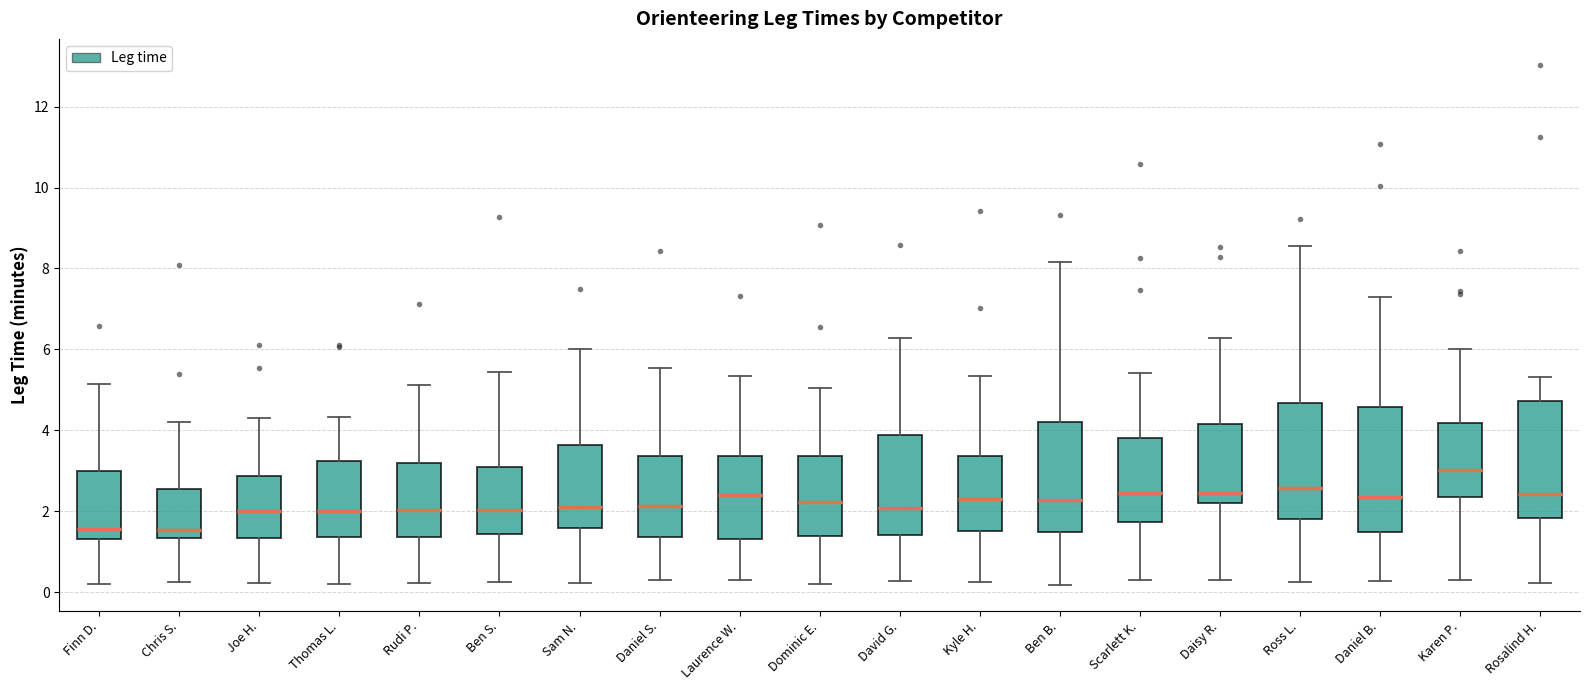

Reading left to right, read every box against the y-axis: the position of its median line, the range the box covers, and the ends of its whiskers. The values are not printed on the chart, so give them approximately, as read against the axis.

Finn D.: median 1.6, box 1.4 to 3.0, whiskers 0.2 to 5.2
Chris S.: median 1.6, box 1.4 to 2.6, whiskers 0.2 to 4.2
Joe H.: median 2.0, box 1.4 to 2.8, whiskers 0.2 to 4.4
Thomas L.: median 2.0, box 1.4 to 3.2, whiskers 0.2 to 4.4
Rudi P.: median 2.0, box 1.4 to 3.2, whiskers 0.2 to 5.2
Ben S.: median 2.0, box 1.4 to 3.0, whiskers 0.2 to 5.4
Sam N.: median 2.2, box 1.6 to 3.6, whiskers 0.2 to 6.0
Daniel S.: median 2.2, box 1.4 to 3.4, whiskers 0.4 to 5.6
Laurence W.: median 2.4, box 1.4 to 3.4, whiskers 0.2 to 5.4
Dominic E.: median 2.2, box 1.4 to 3.4, whiskers 0.2 to 5.0
David G.: median 2.0, box 1.4 to 3.8, whiskers 0.2 to 6.2
Kyle H.: median 2.4, box 1.6 to 3.4, whiskers 0.2 to 5.4
Ben B.: median 2.2, box 1.4 to 4.2, whiskers 0.2 to 8.2
Scarlett K.: median 2.4, box 1.8 to 3.8, whiskers 0.4 to 5.4
Daisy R.: median 2.4, box 2.2 to 4.2, whiskers 0.4 to 6.2
Ross L.: median 2.6, box 1.8 to 4.6, whiskers 0.2 to 8.6
Daniel B.: median 2.4, box 1.4 to 4.6, whiskers 0.2 to 7.4
Karen P.: median 3.0, box 2.4 to 4.2, whiskers 0.4 to 6.0
Rosalind H.: median 2.4, box 1.8 to 4.8, whiskers 0.2 to 5.4